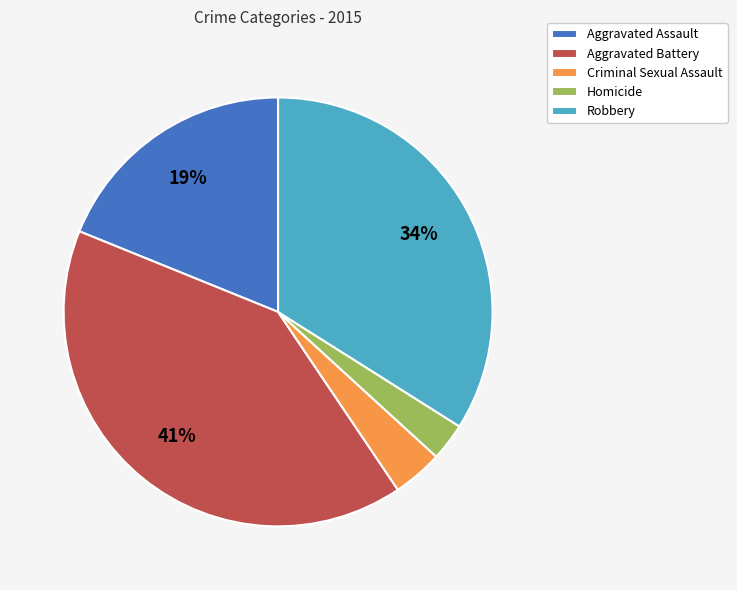

What percentage is the Aggravated Battery slice, to the nearest percent?

41%